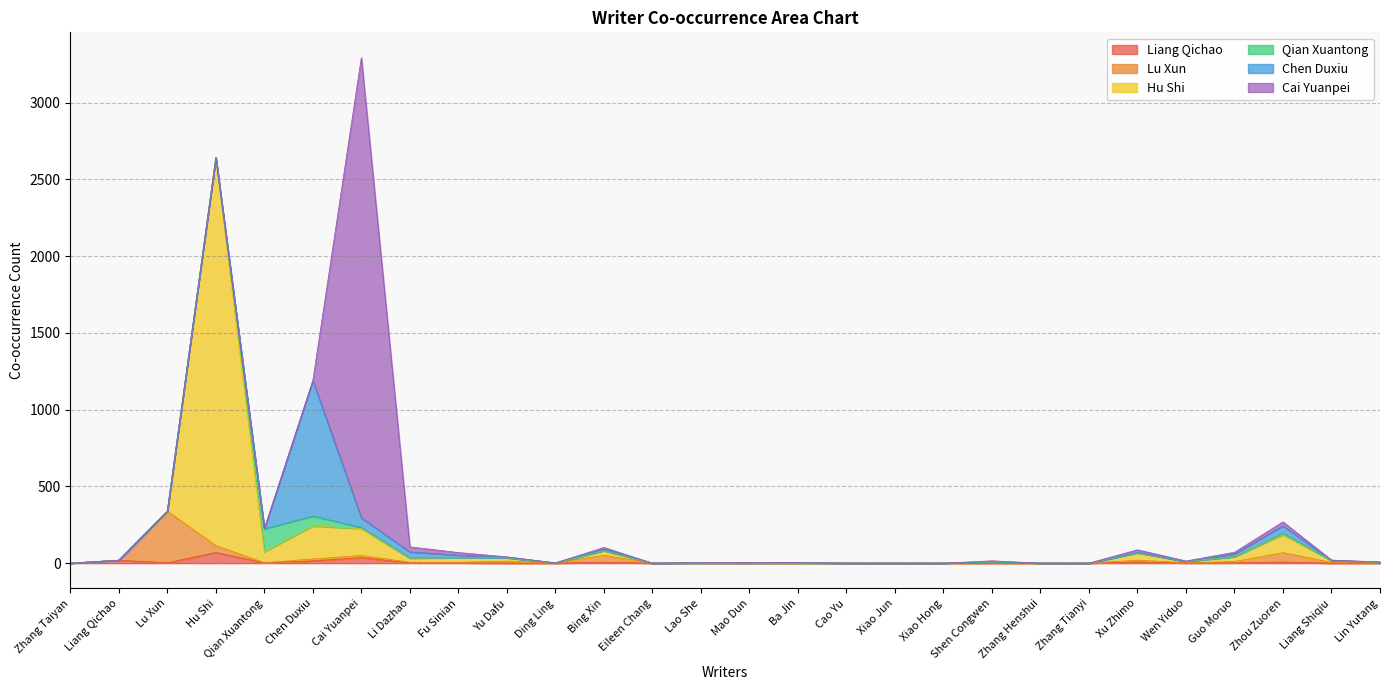

Is the value of Liang Qichao at Bing Xin greater than the value of Chen Duxiu at Li Dazhao?

No